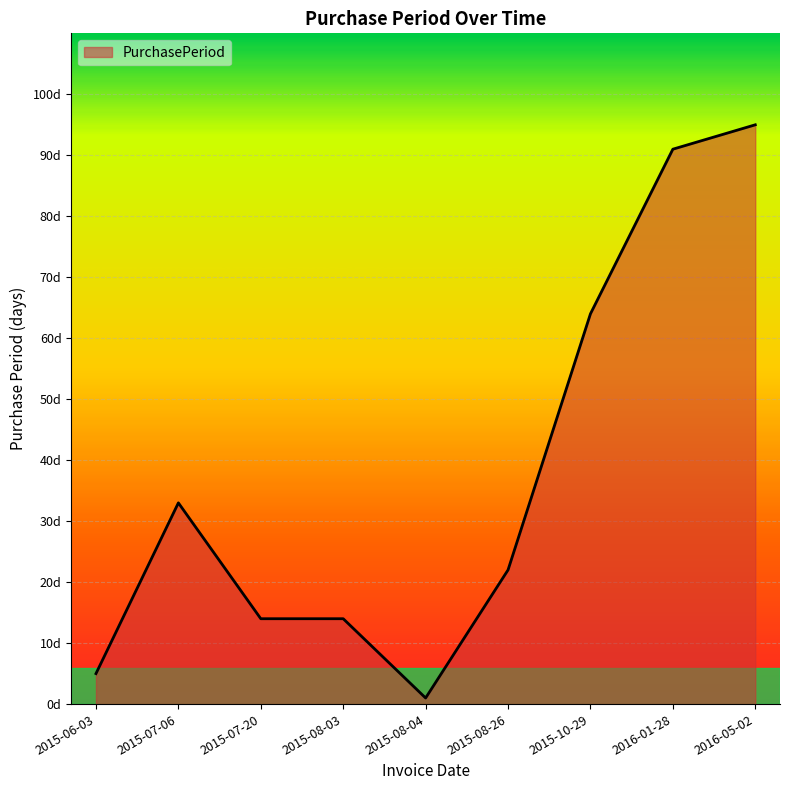

What is the value of the 4th point from the left?

14